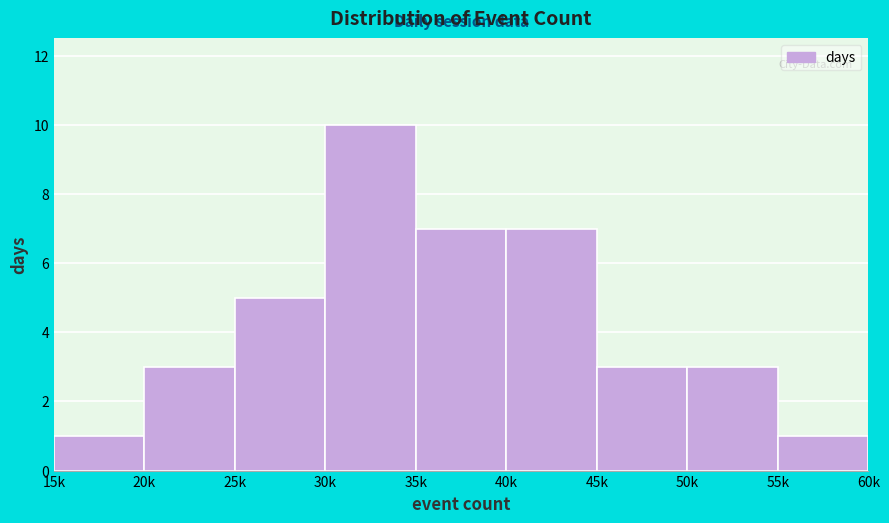

Reading left to right, list all the values displayed in this chart.

15k=1	20k=3	25k=5	30k=10	35k=7	40k=7	45k=3	50k=3	55k=1